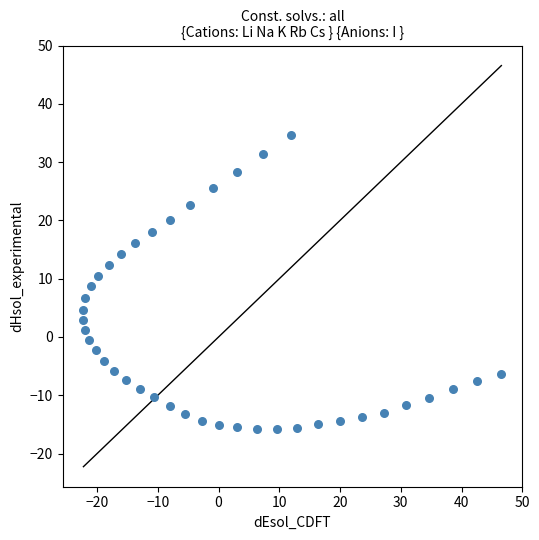

What is the range of X values (max minus min)?

68.8